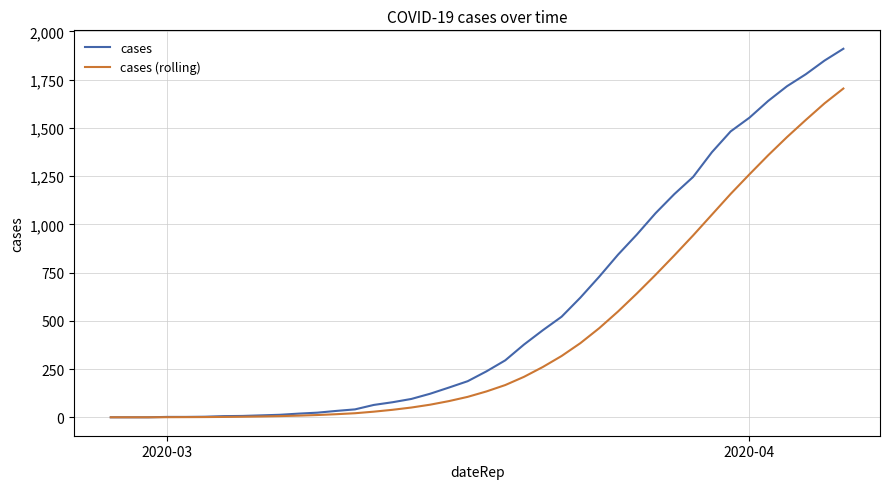

Which series has the largest range (max minus min)?

cases